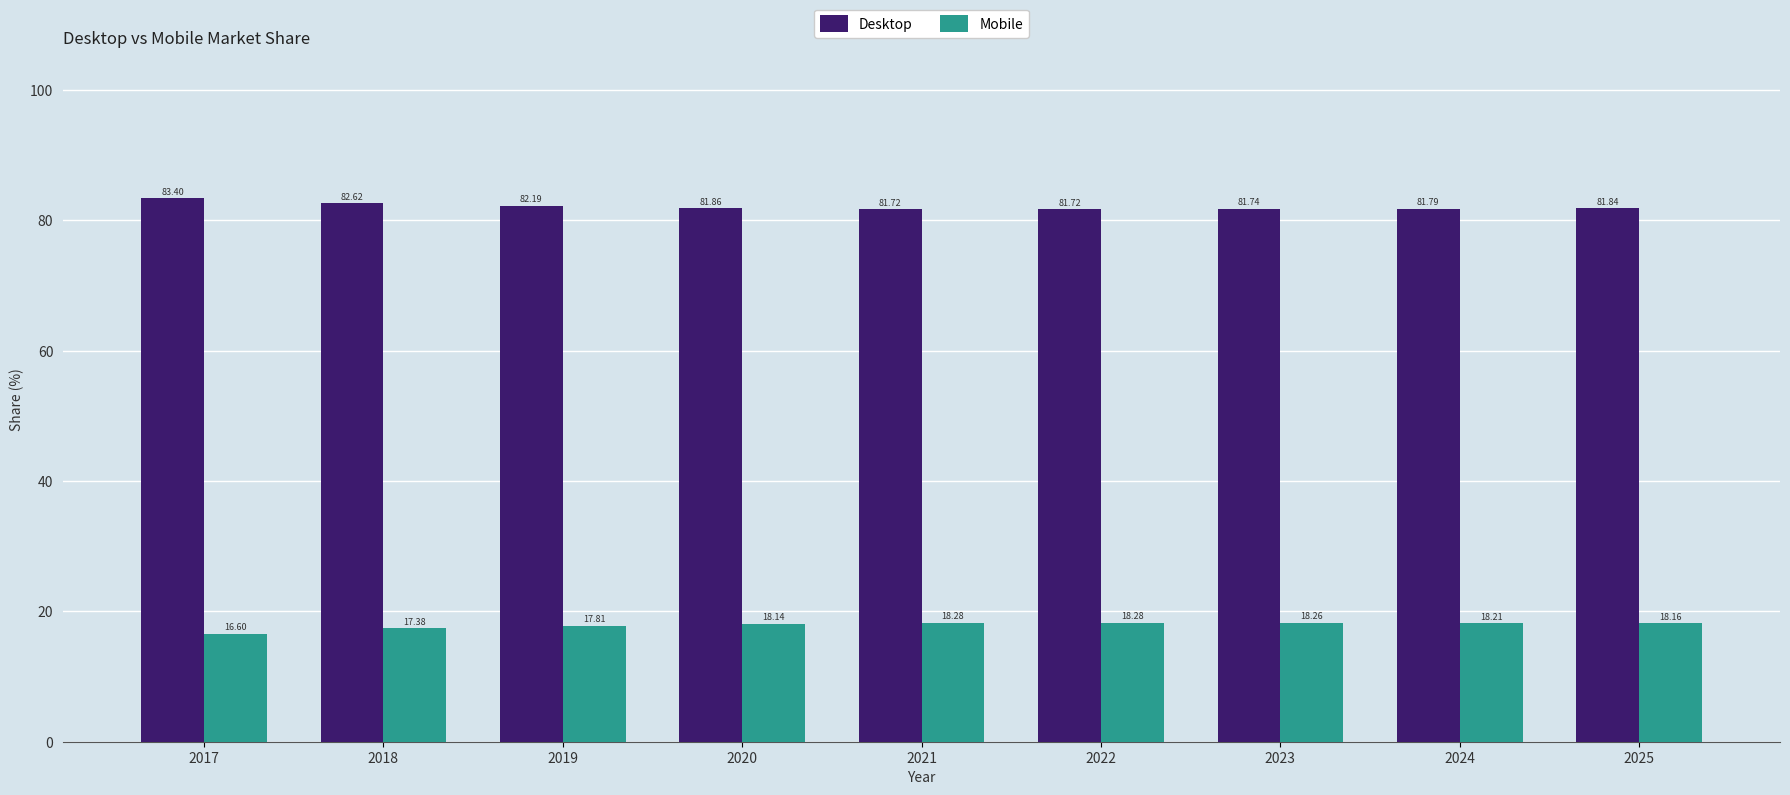

Rank the series at 2020 from lowest to highest value.

Mobile, Desktop